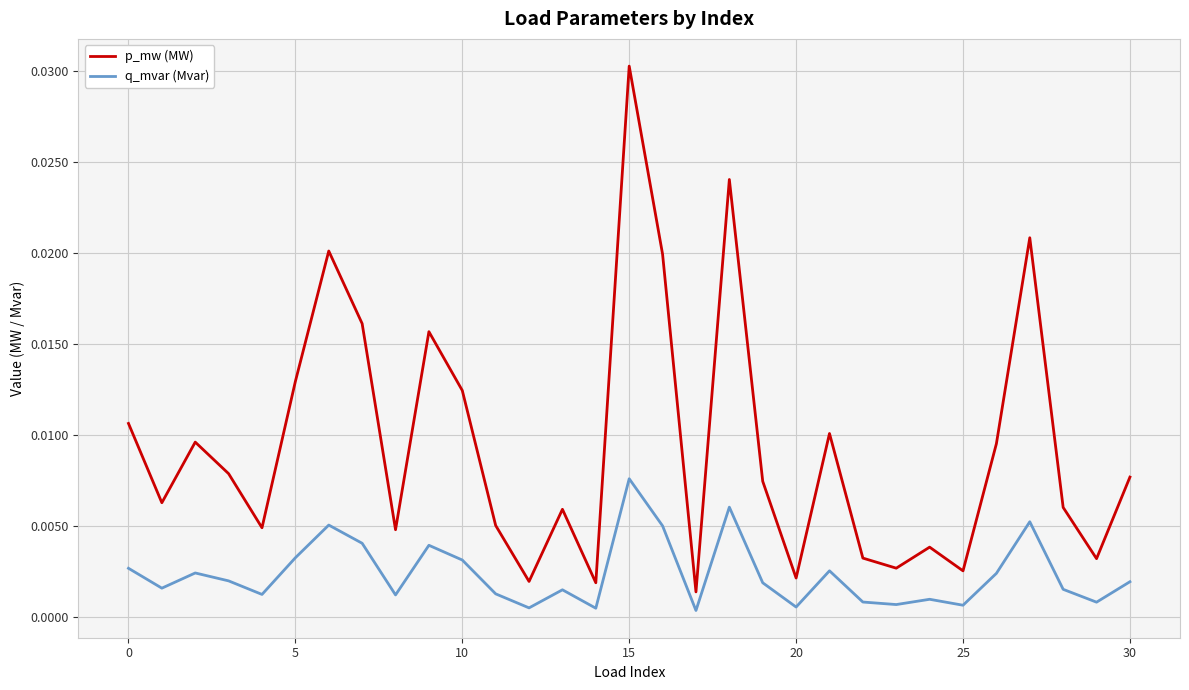

Which series has the largest total across all categories?

p_mw (MW)